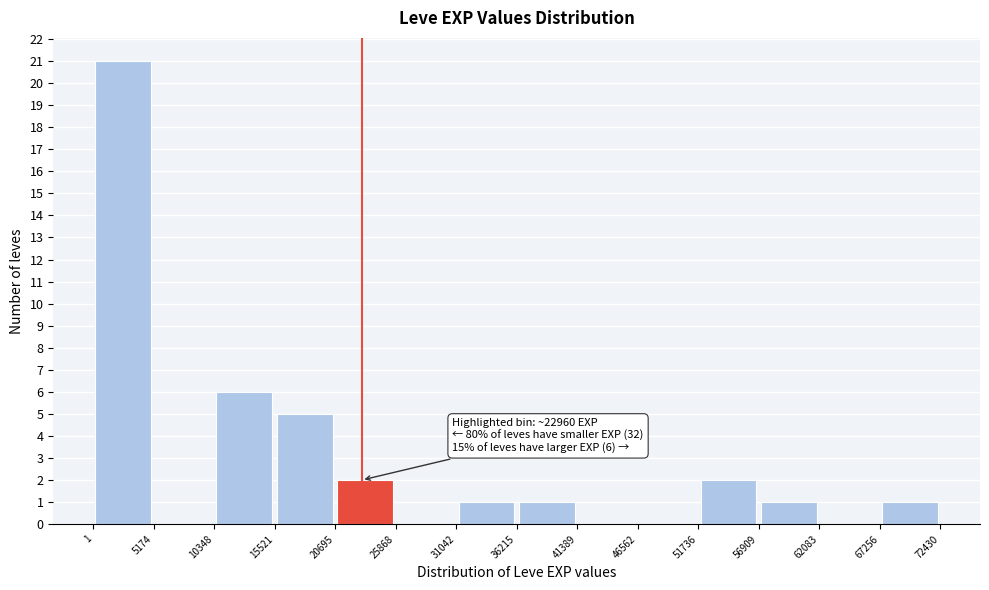

Which range on the x-axis has the tallest bar?

1 to 5174